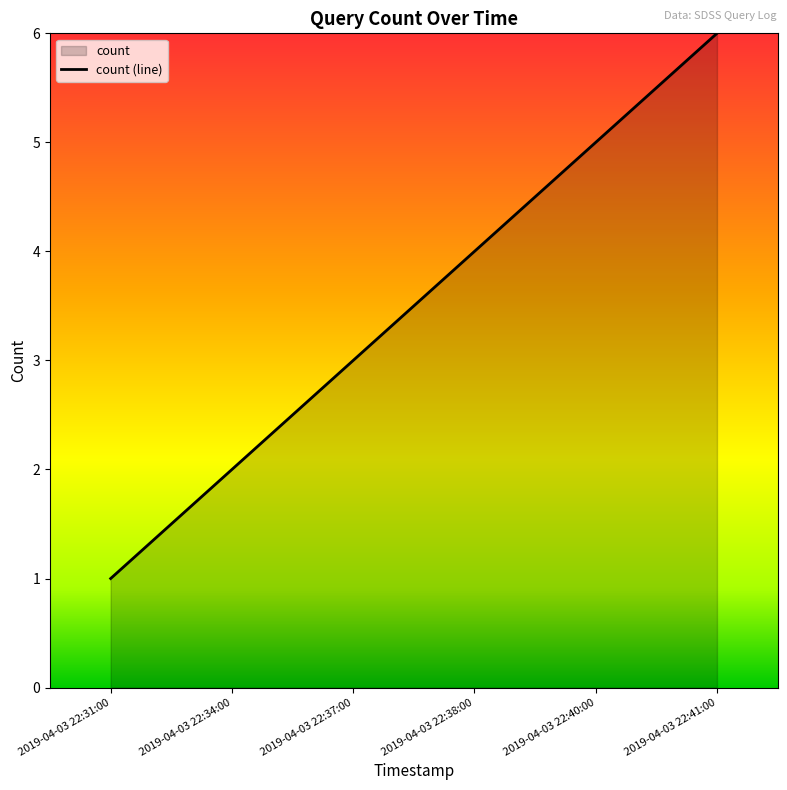

What is the change in value from 2019-04-03 22:31:00 to 2019-04-03 22:41:00?

+5